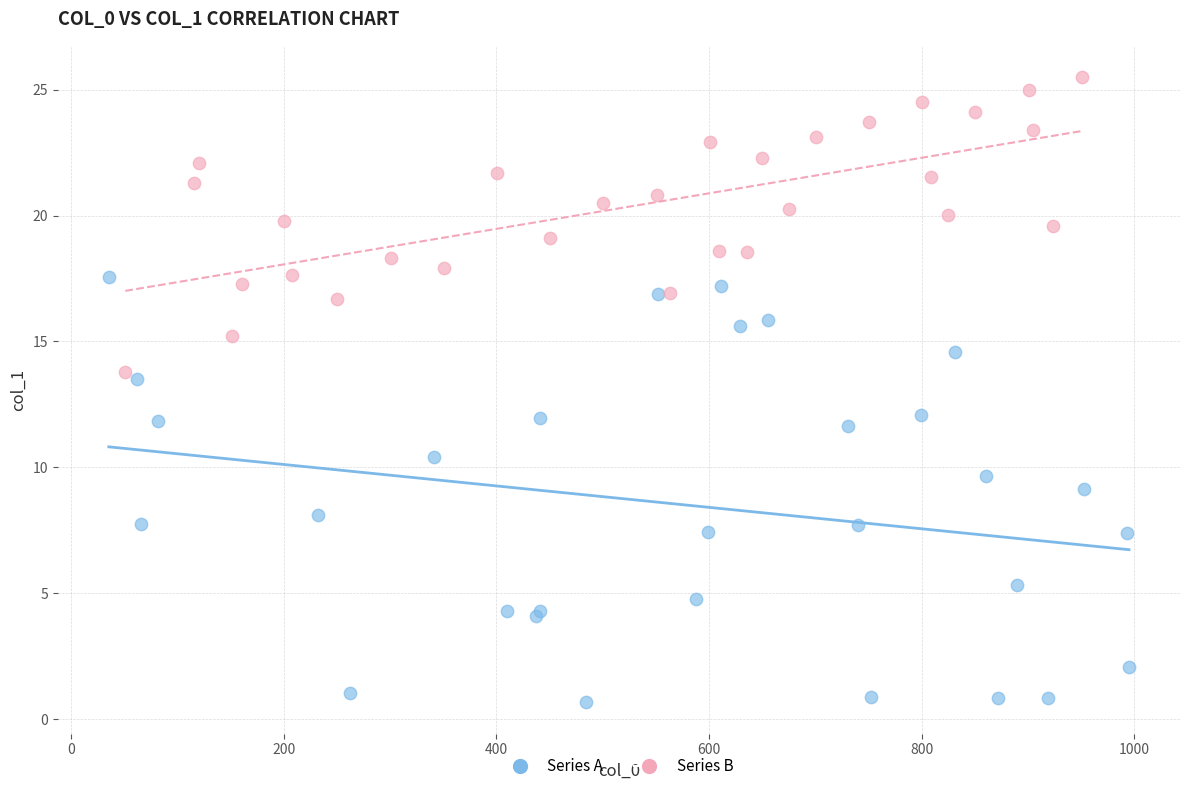

Which series contains the lowest Y value?

Series A